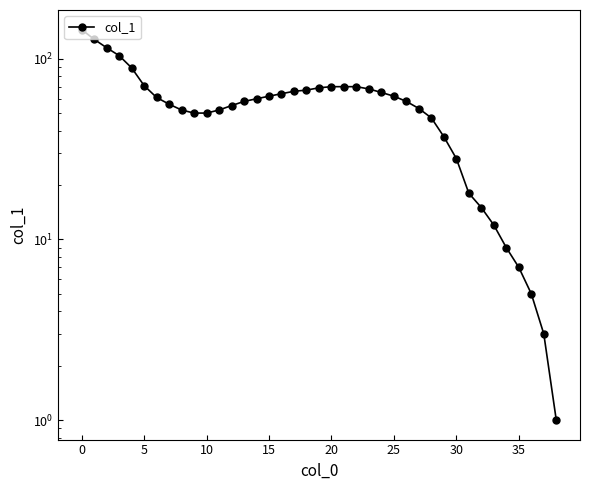

The value at 12 is 12. True or false?

False